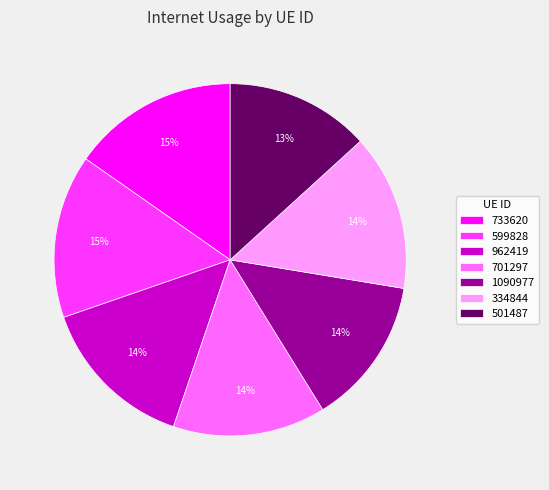

To the nearest percent, what is the combined percentage of 962419 and 1090977?

28%